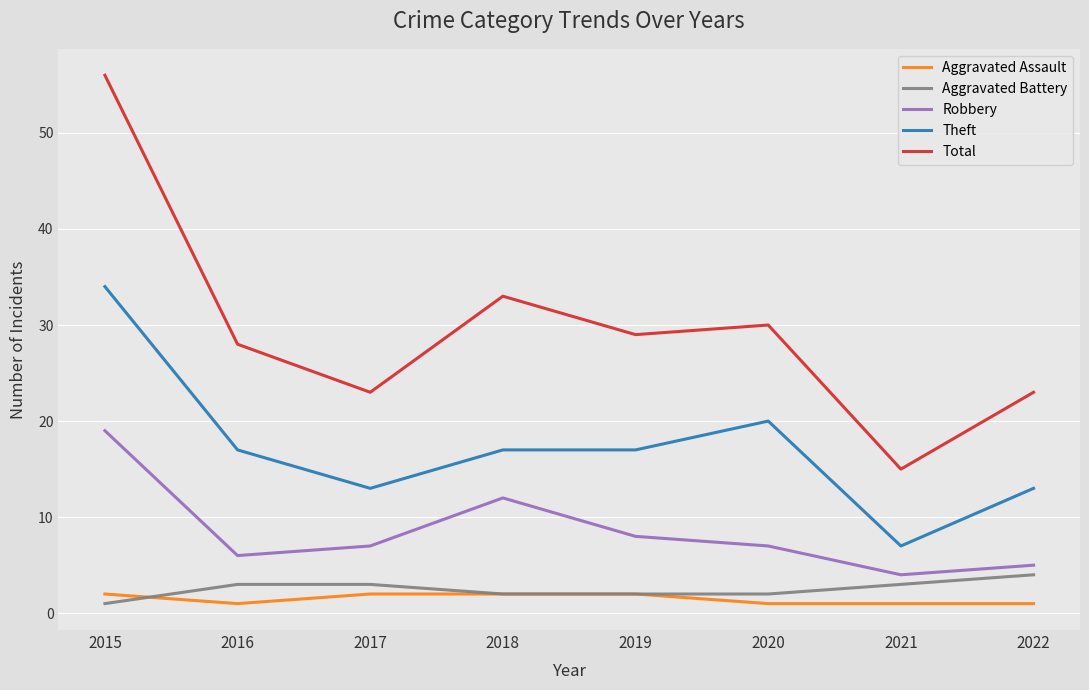

Where is the first local minimum for Theft?

2017